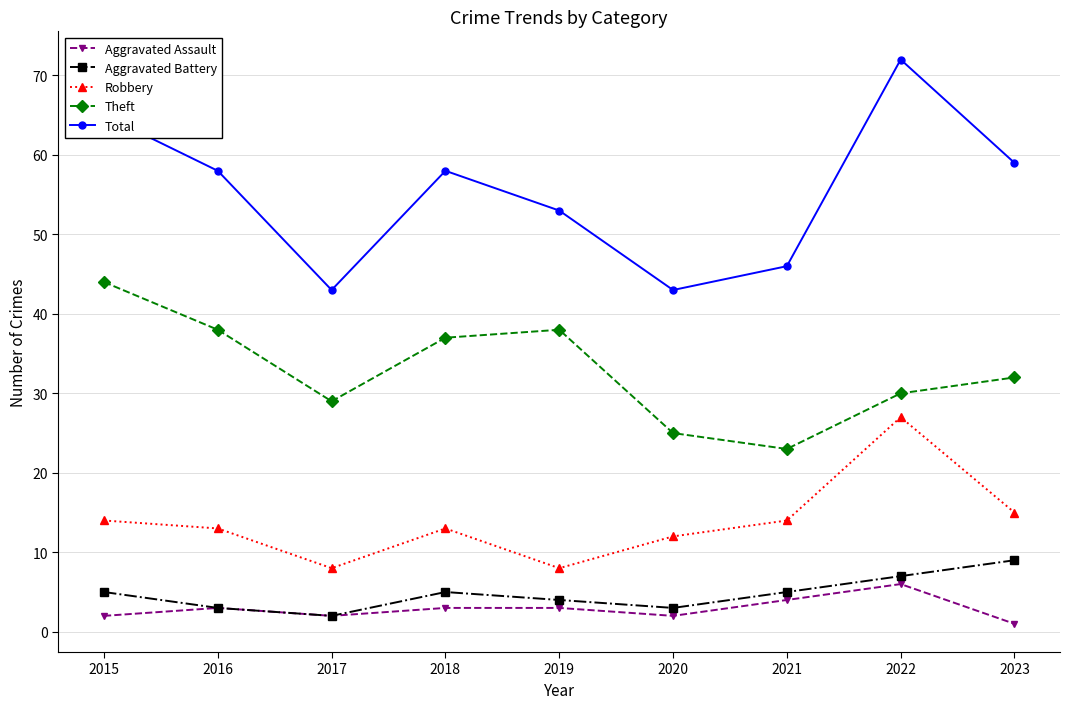

What is the total value across all series at 2016?

115